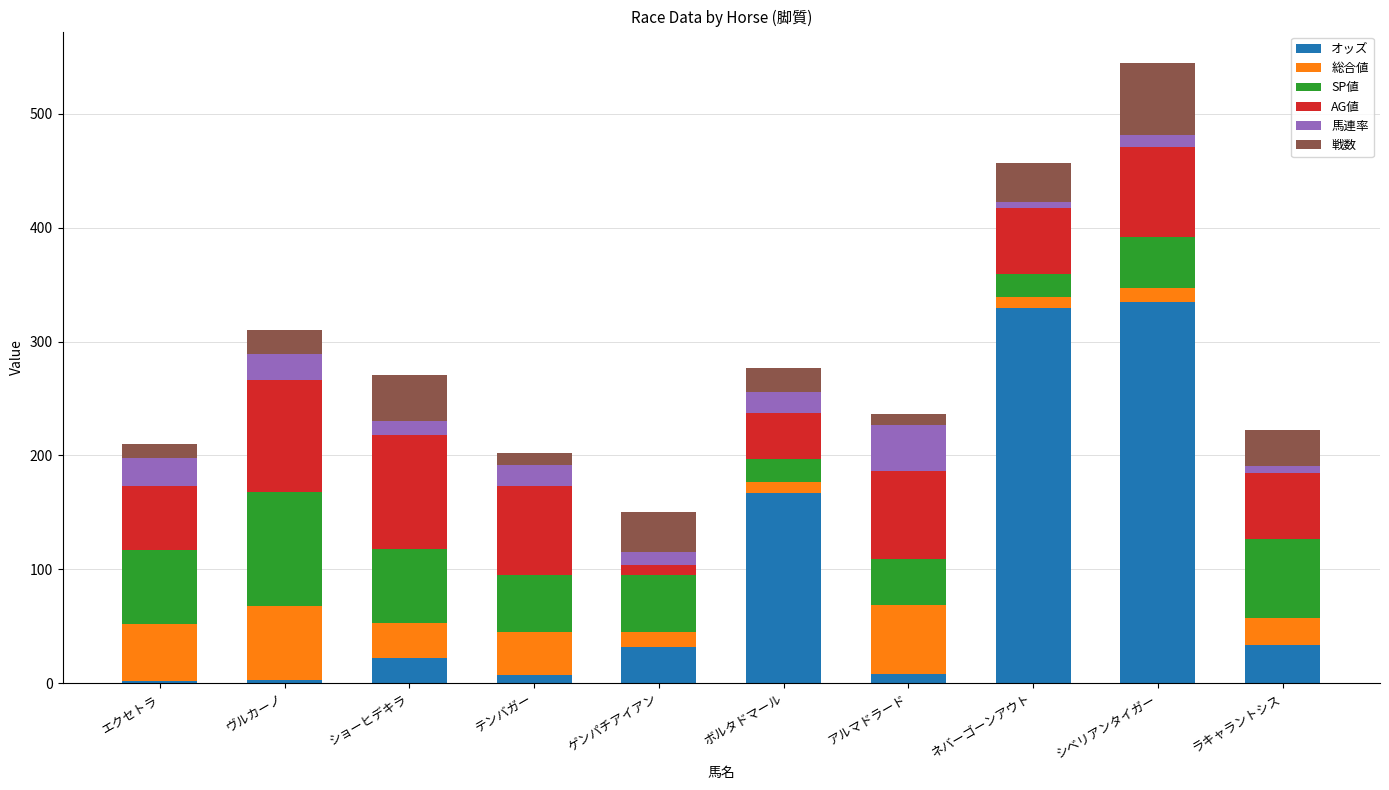

What is the highest value of the オッズ series?

334.9